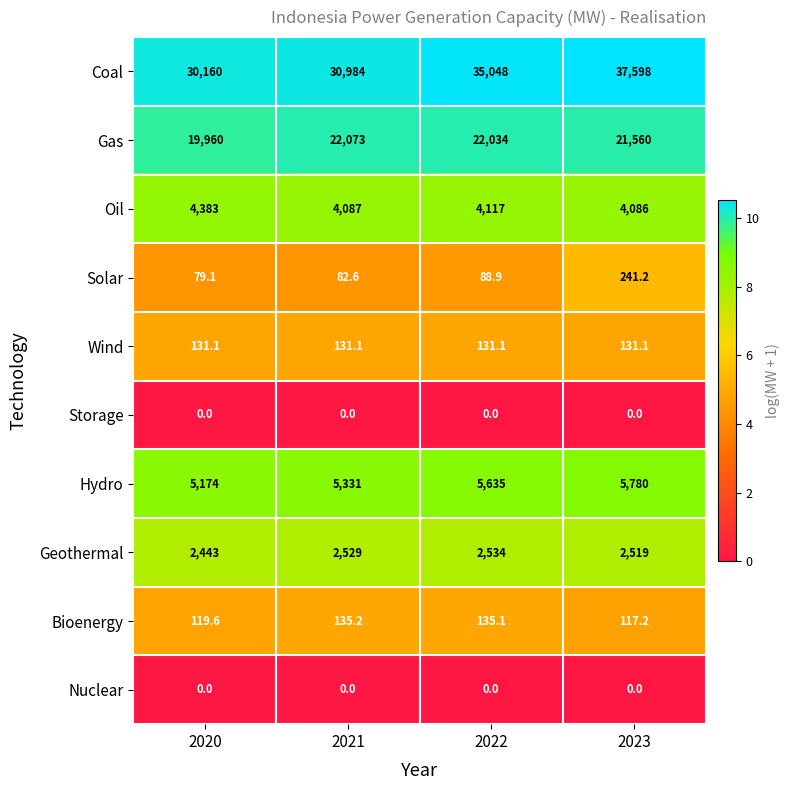

Rank the categories by Geothermal value from lowest to highest.

2020, 2023, 2021, 2022